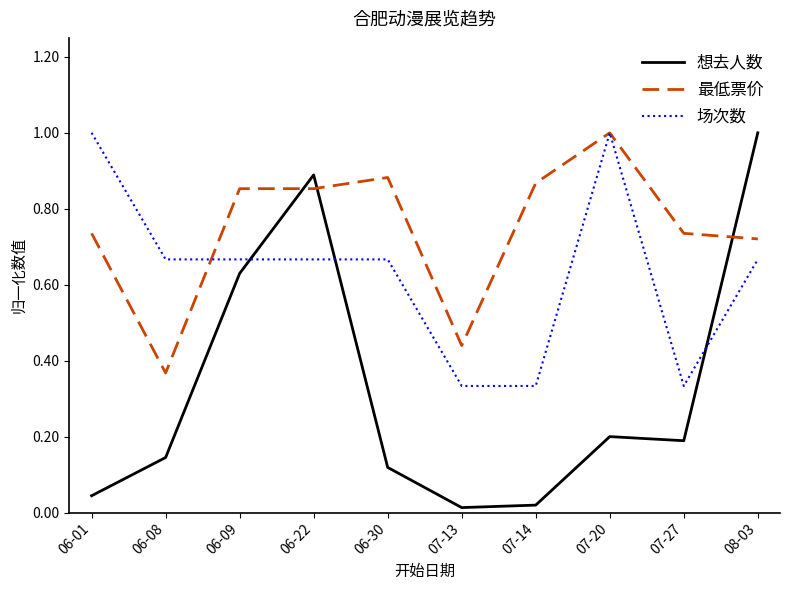

What is the difference between the highest and lowest values at 06-08?

0.5